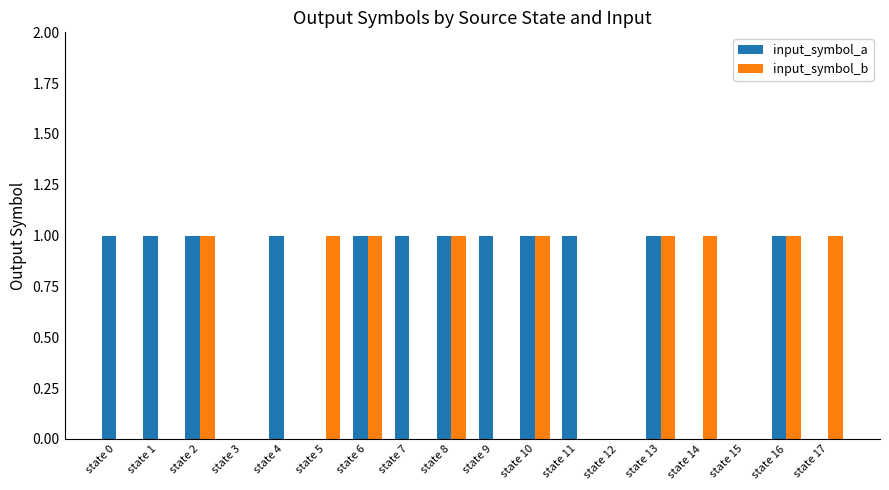

What are all the series names shown in the legend?

input_symbol_a, input_symbol_b